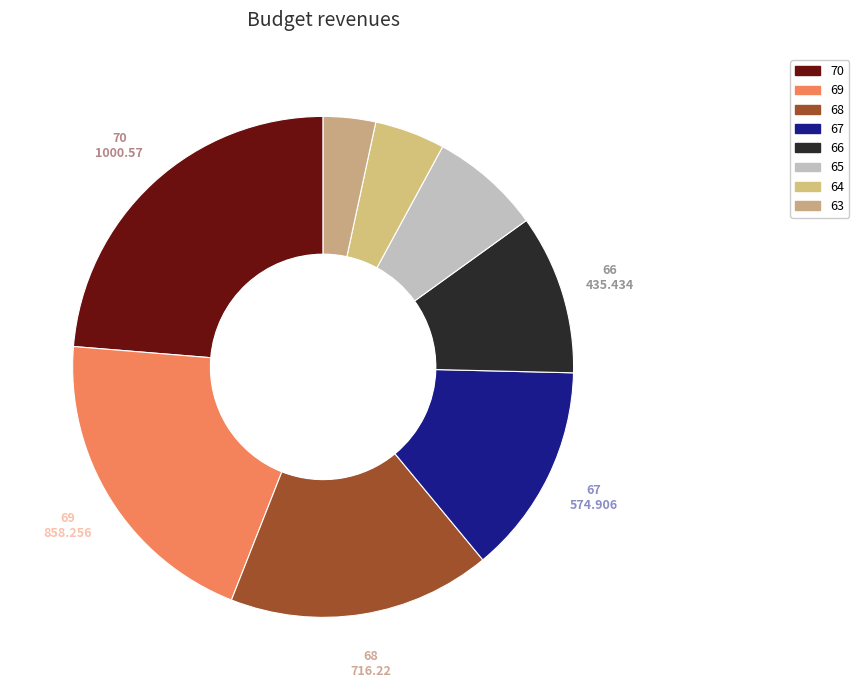

How many slices are in this pie chart?

8